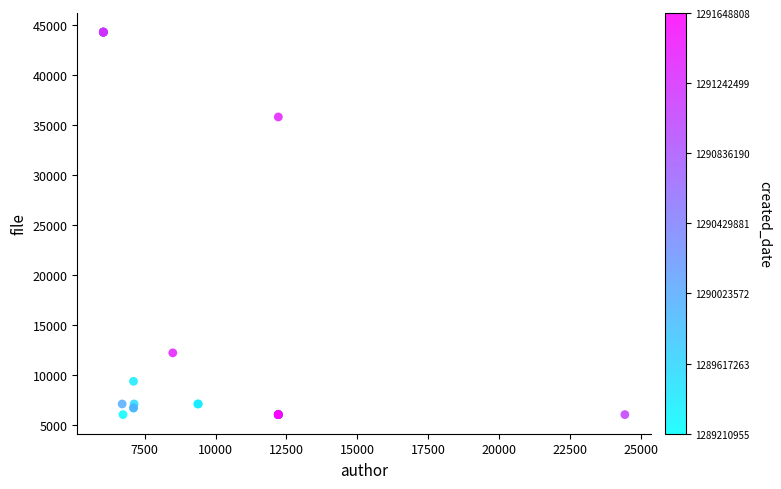

What Y value in the scatter plot is closest to 25154?

35786